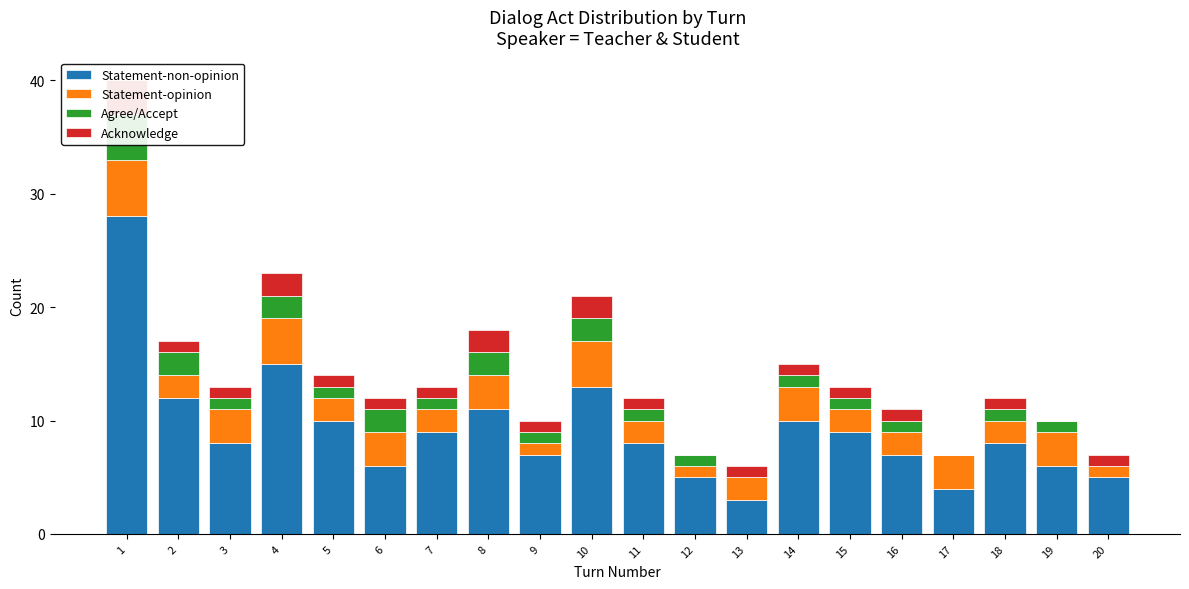

Between 1 and 5, which series saw the biggest shift?

Statement-non-opinion